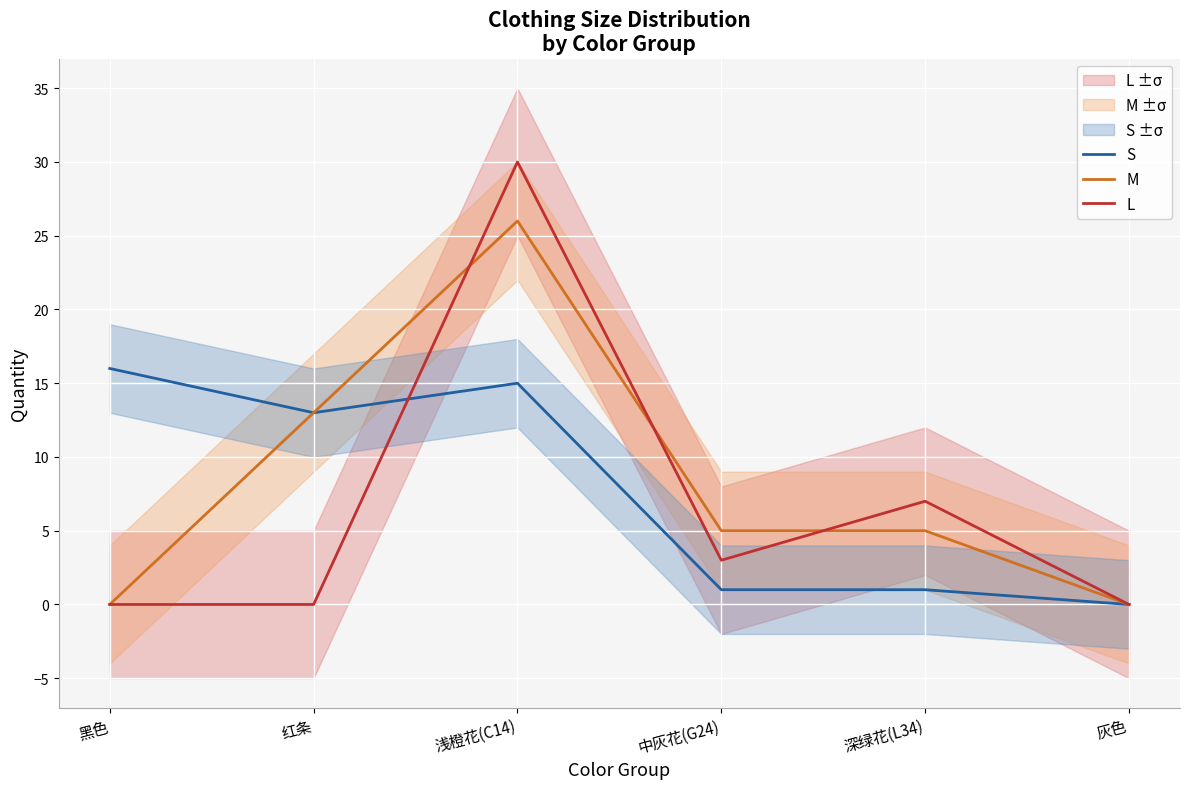

How many L values are between 0 and 7?

5